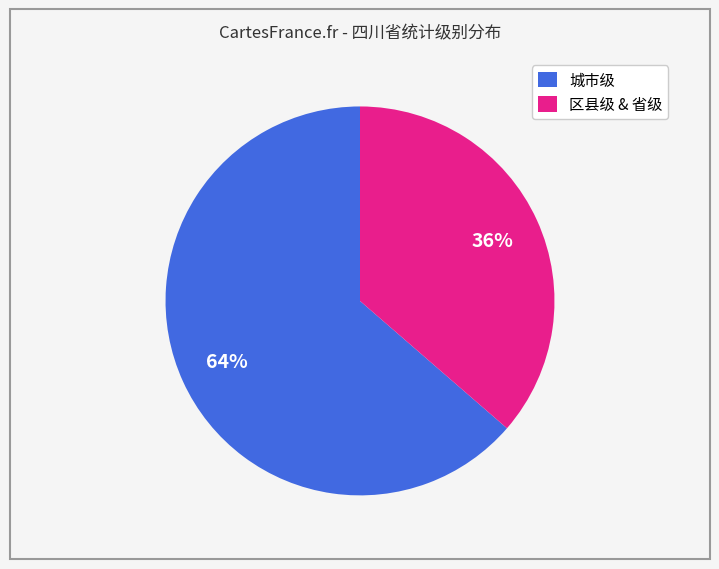

What is the ratio of the value at 区县级 & 省级 to the value at 城市级?

0.6